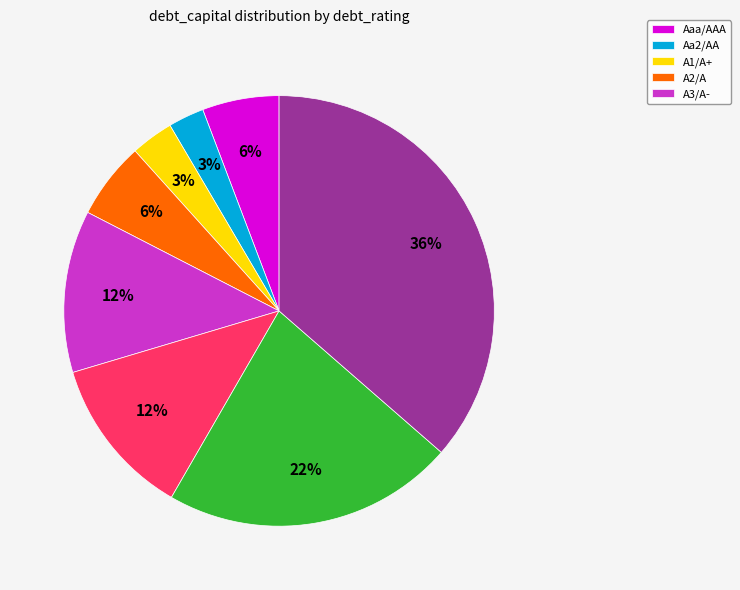

Does any single category account for the majority?

No